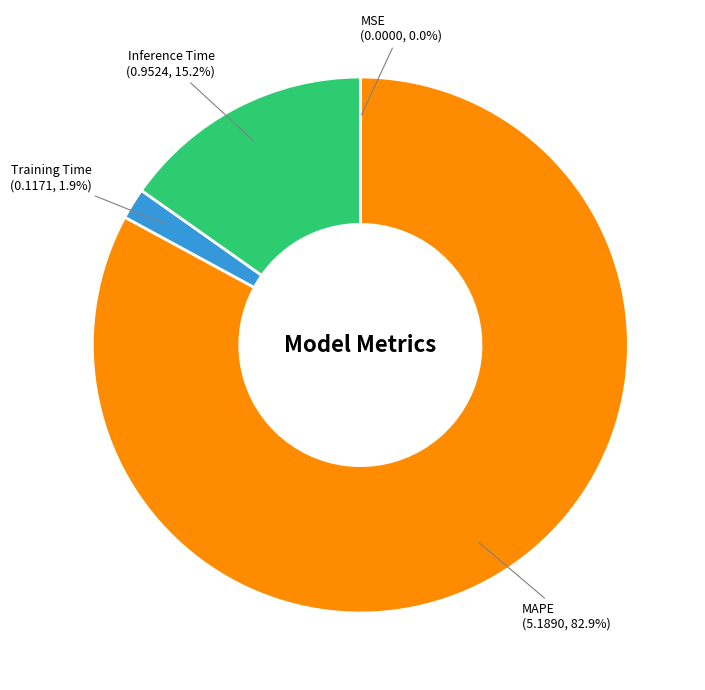

Is there a majority slice in this chart?

Yes